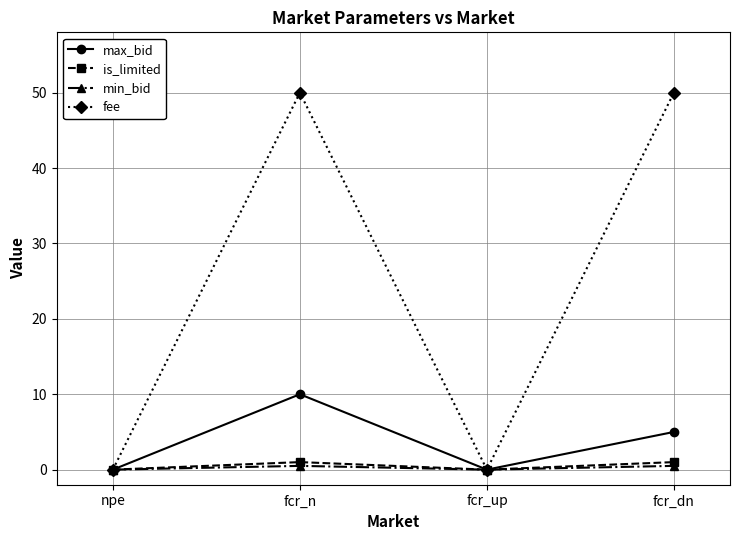

How many data points does each series have?

4